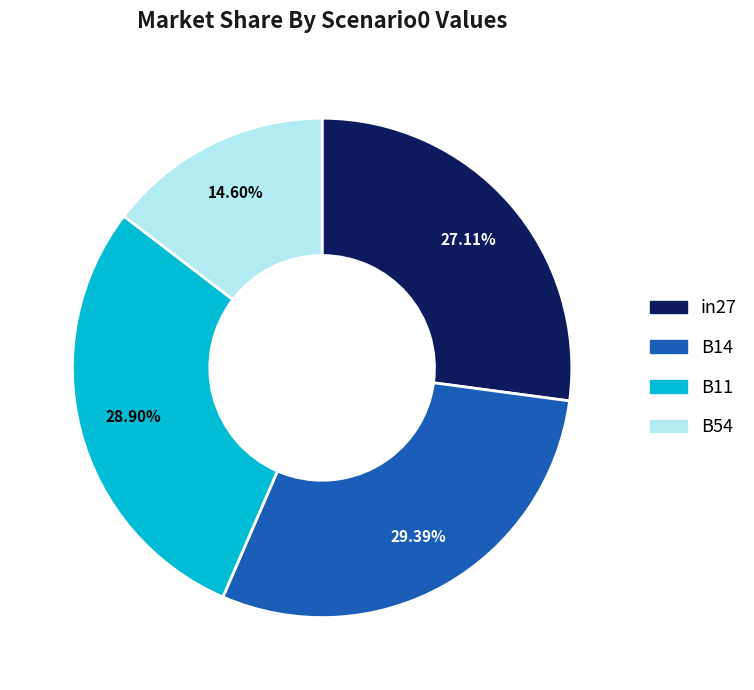

How many segments does this pie chart have?

4